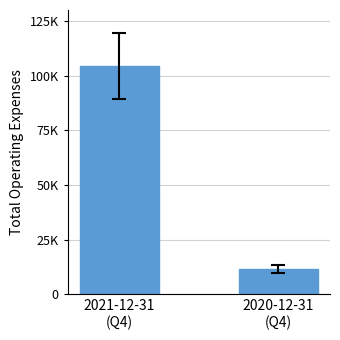

List the labels in order of value, largest first.

2021-12-31
(Q4), 2020-12-31
(Q4)